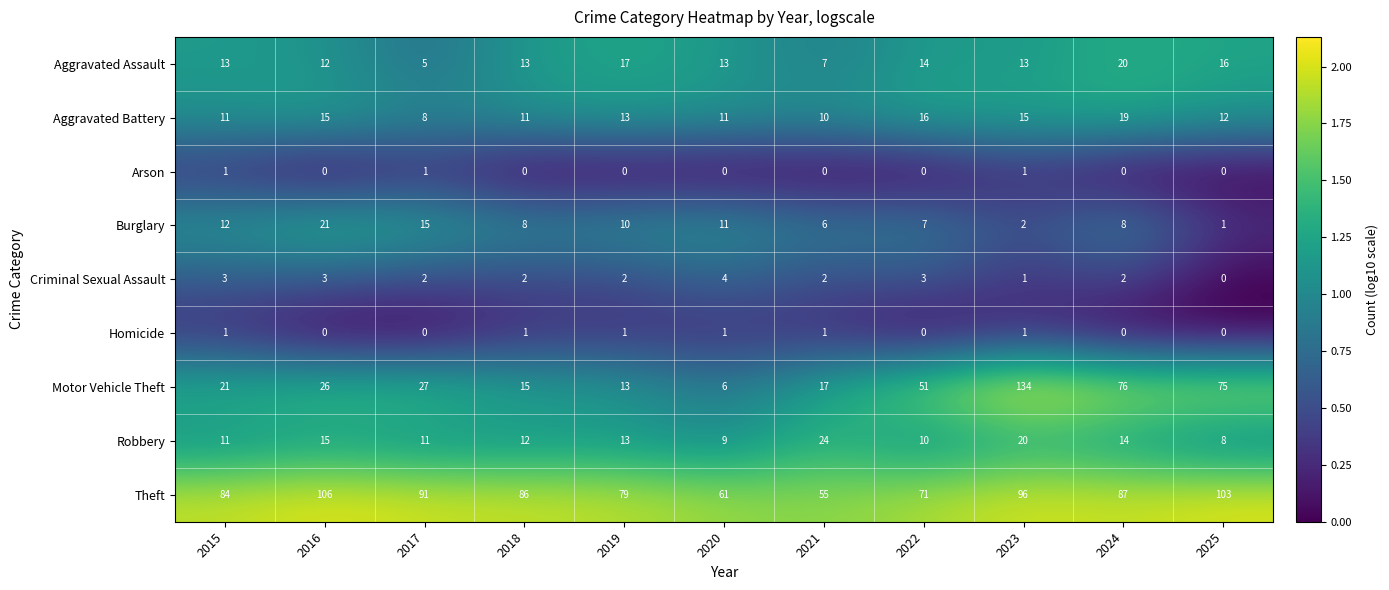

Which series has the largest range (max minus min)?

Motor Vehicle Theft